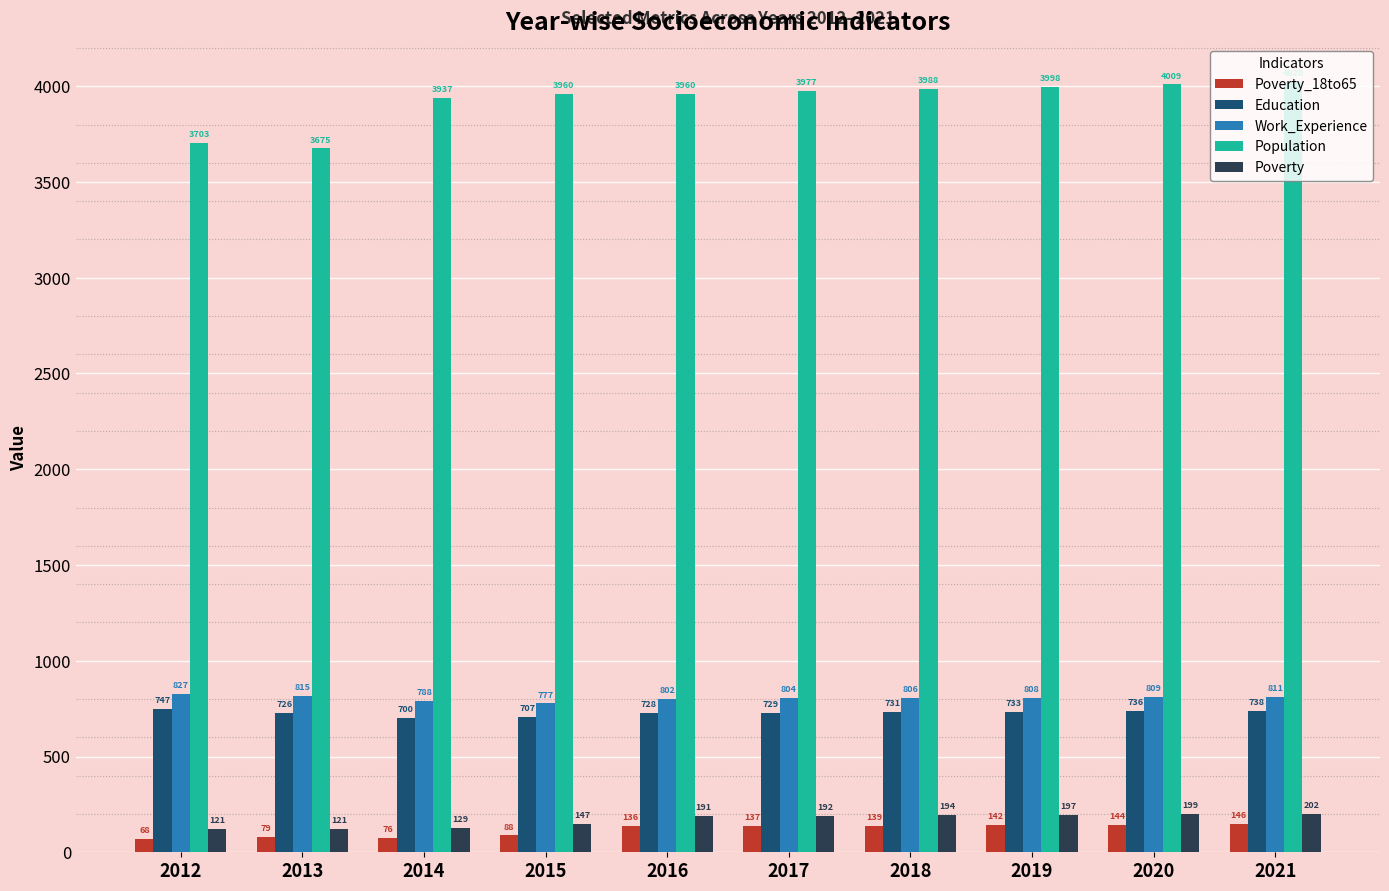

What is the value of the Education bar at the 9th from the left?

736